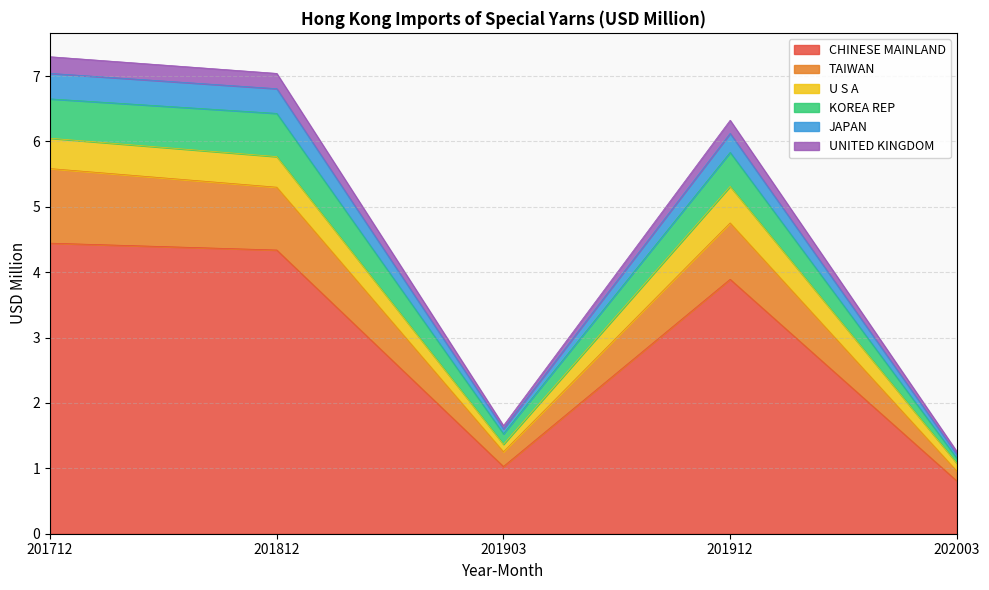

Which category has the lowest value in the CHINESE MAINLAND series?

202003